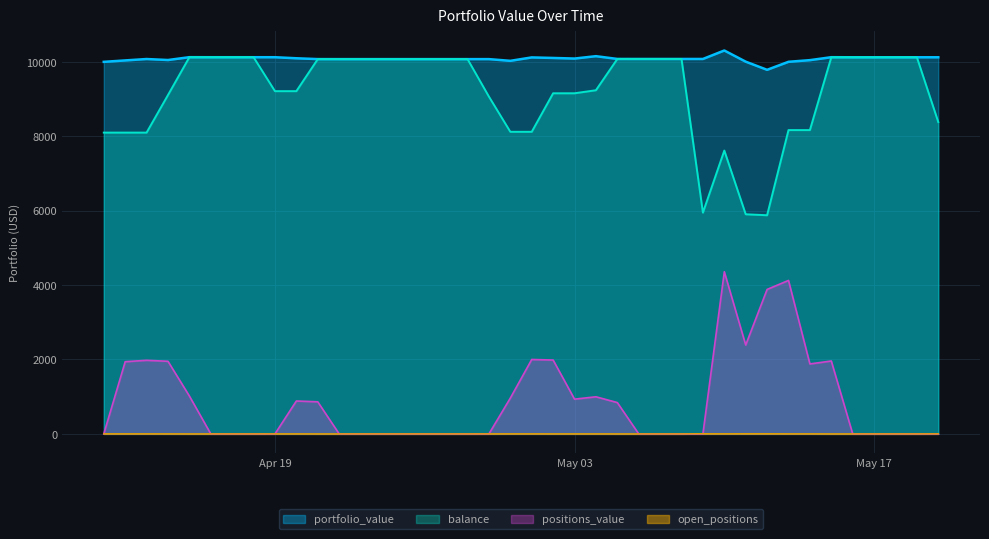

What is the highest value of the positions_value series?

4357.8